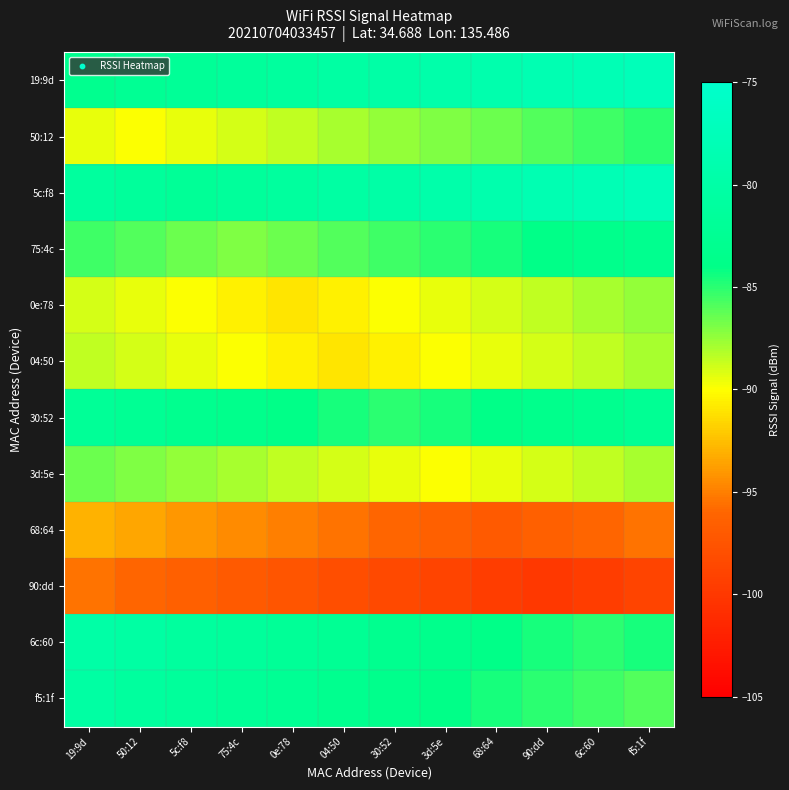

Count the number of categories in the chart.

12